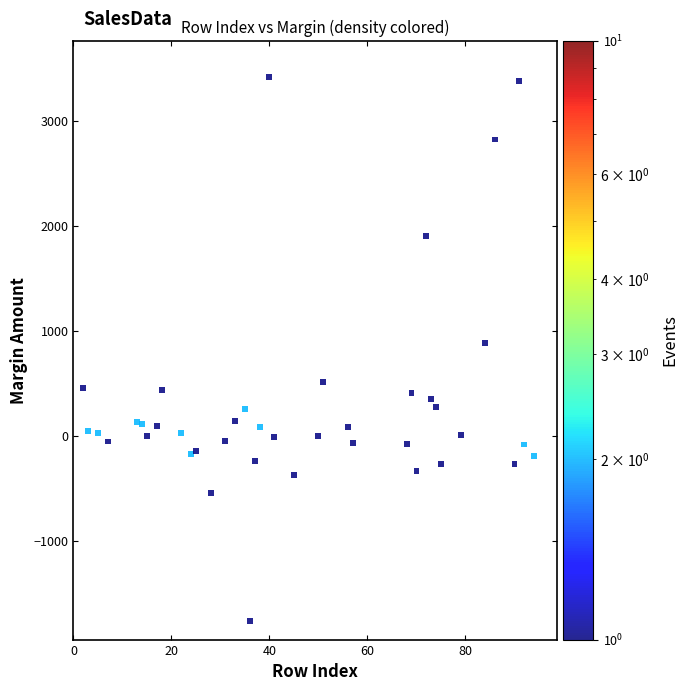

What is the range of X values (max minus min)?

92.0